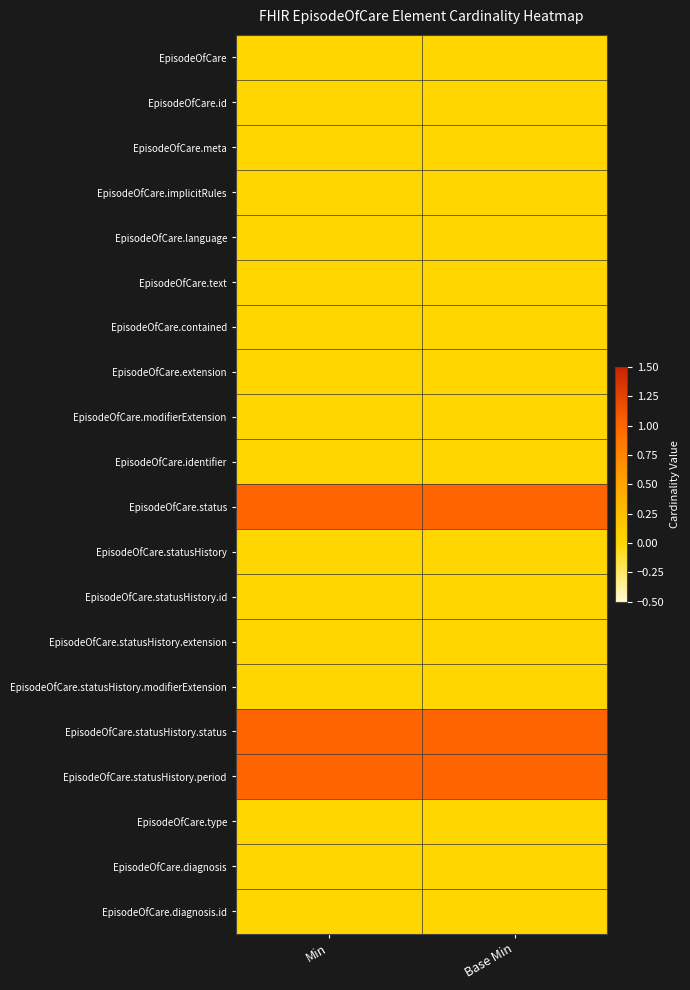

Reading right to left, list all the values displayed in this chart.

EpisodeOfCare: Base Min=0	Min=0
EpisodeOfCare.id: Base Min=0	Min=0
EpisodeOfCare.meta: Base Min=0	Min=0
EpisodeOfCare.implicitRules: Base Min=0	Min=0
EpisodeOfCare.language: Base Min=0	Min=0
EpisodeOfCare.text: Base Min=0	Min=0
EpisodeOfCare.contained: Base Min=0	Min=0
EpisodeOfCare.extension: Base Min=0	Min=0
EpisodeOfCare.modifierExtension: Base Min=0	Min=0
EpisodeOfCare.identifier: Base Min=0	Min=0
EpisodeOfCare.status: Base Min=1	Min=1
EpisodeOfCare.statusHistory: Base Min=0	Min=0
EpisodeOfCare.statusHistory.id: Base Min=0	Min=0
EpisodeOfCare.statusHistory.extension: Base Min=0	Min=0
EpisodeOfCare.statusHistory.modifierExtension: Base Min=0	Min=0
EpisodeOfCare.statusHistory.status: Base Min=1	Min=1
EpisodeOfCare.statusHistory.period: Base Min=1	Min=1
EpisodeOfCare.type: Base Min=0	Min=0
EpisodeOfCare.diagnosis: Base Min=0	Min=0
EpisodeOfCare.diagnosis.id: Base Min=0	Min=0